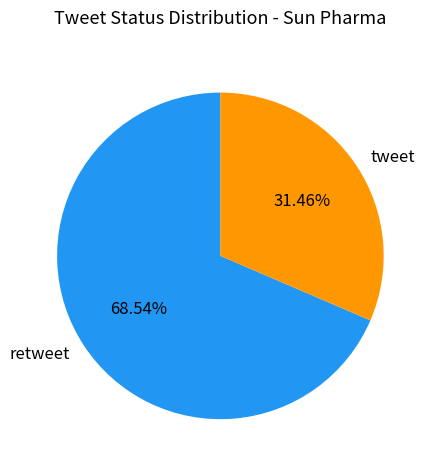

What percentage is NOT represented by retweet?

31.5%